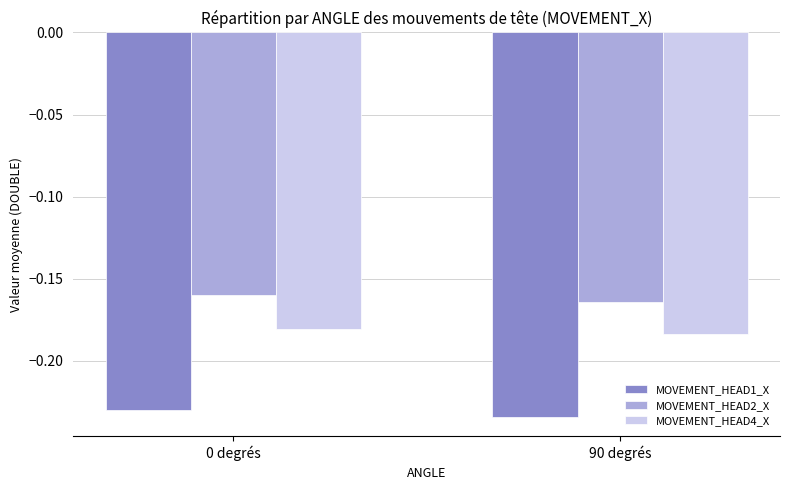

The value of MOVEMENT_HEAD4_X at 90 degrés is -0.0. True or false?

False